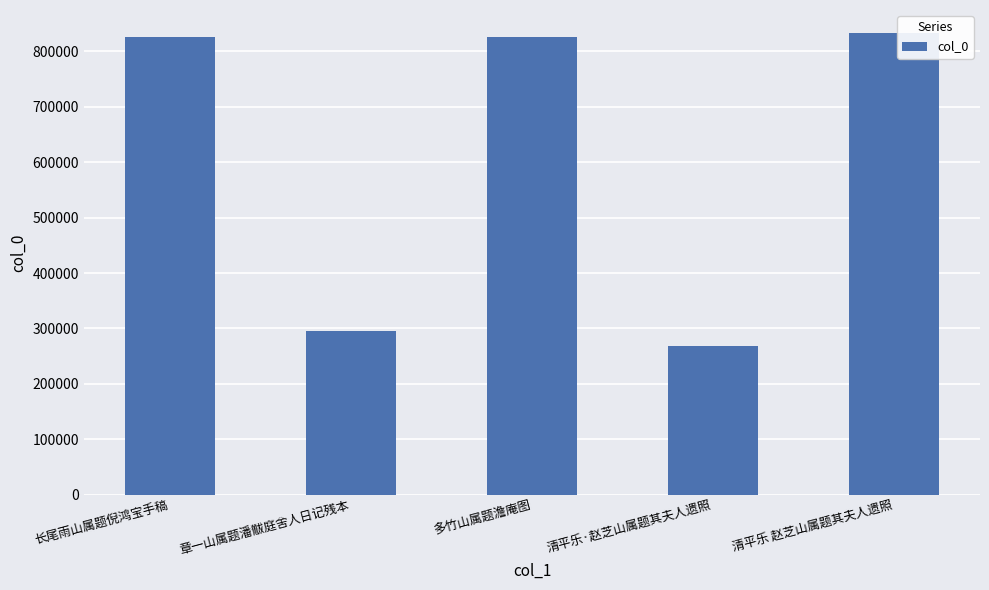

What is the difference between the second highest and second lowest values?

529787